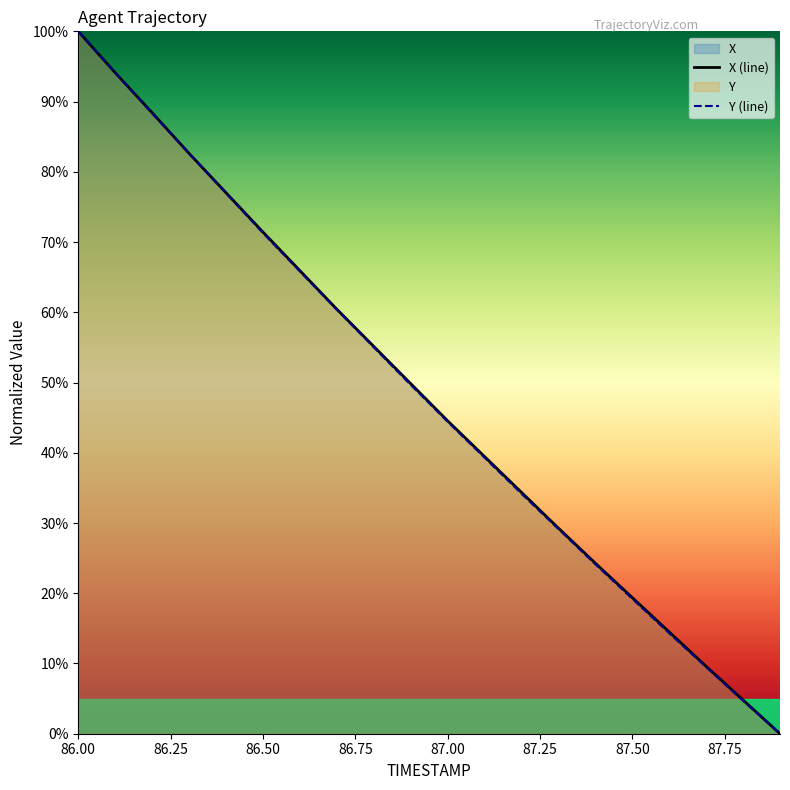

What is the difference between the Y values at 86.6 and 86.5?

5.5